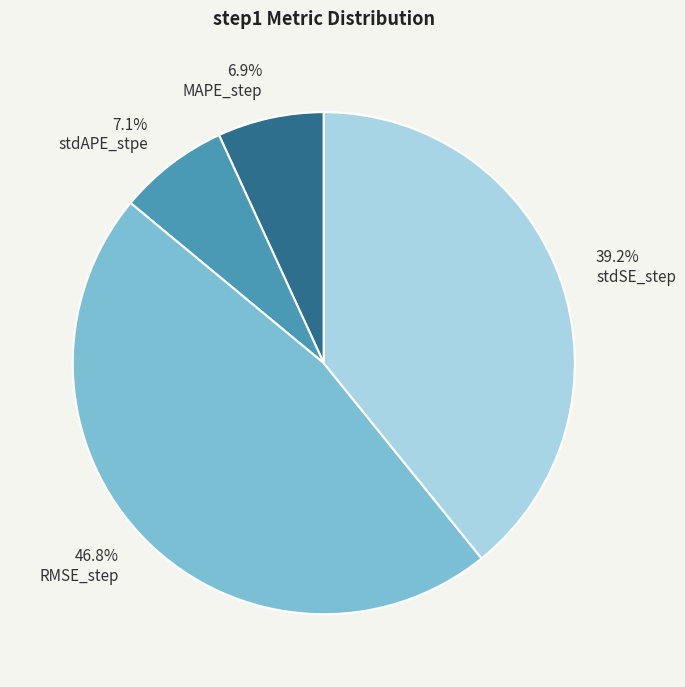

Is there a majority slice in this chart?

No